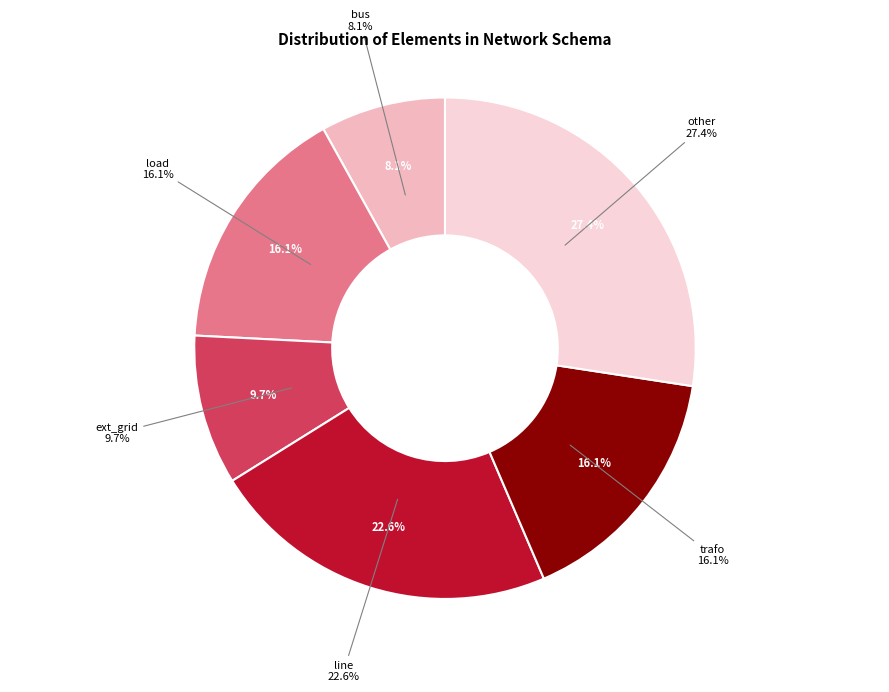

Is there a majority slice in this chart?

No